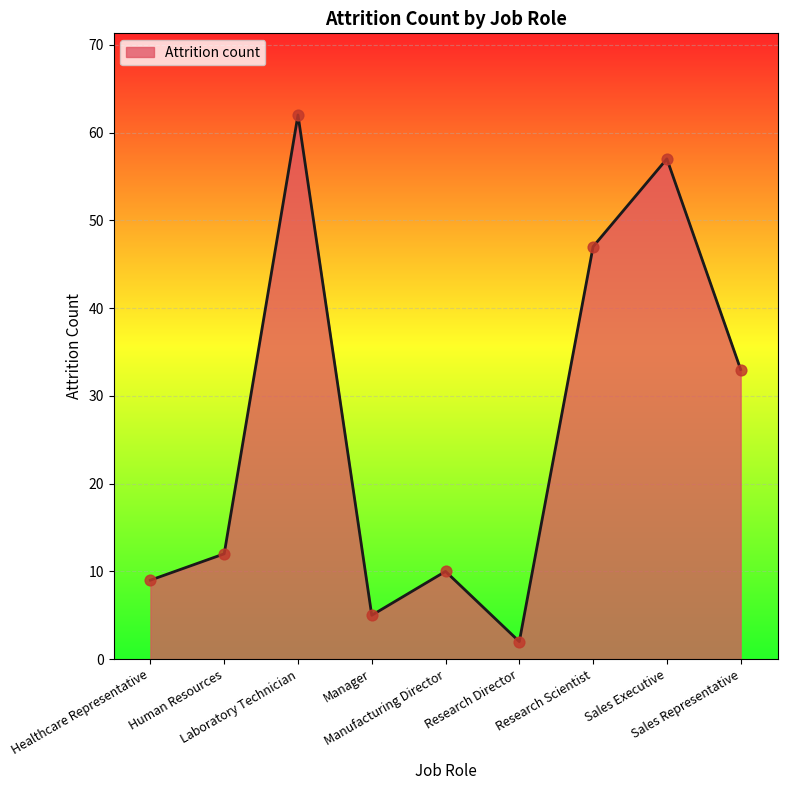

Between Research Scientist and Healthcare Representative, which is larger?

Research Scientist